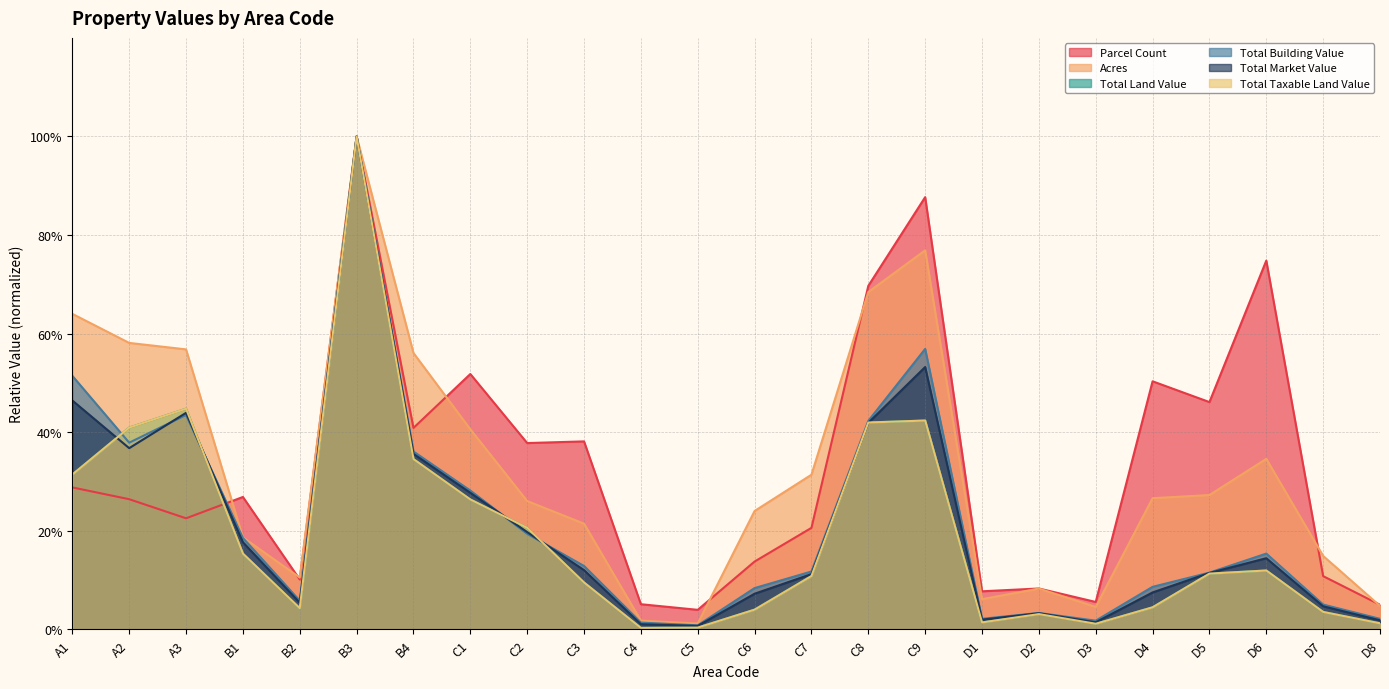

What is the minimum value for Total Land Value?

0.3